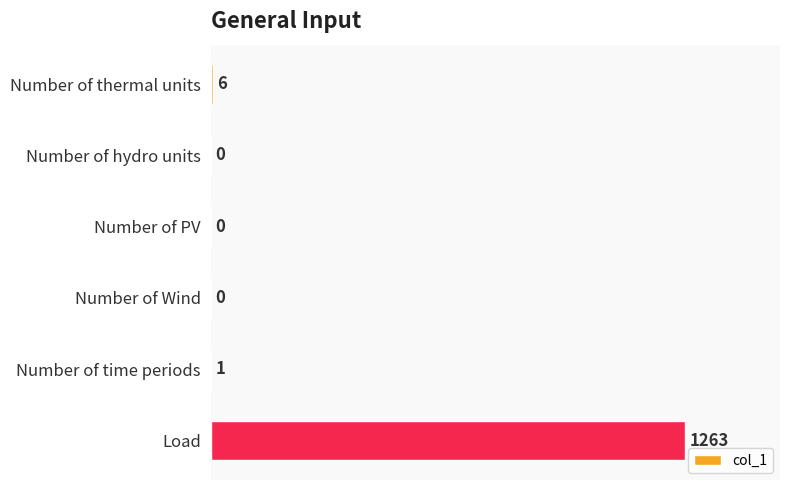

What is the sum of all values?

1270